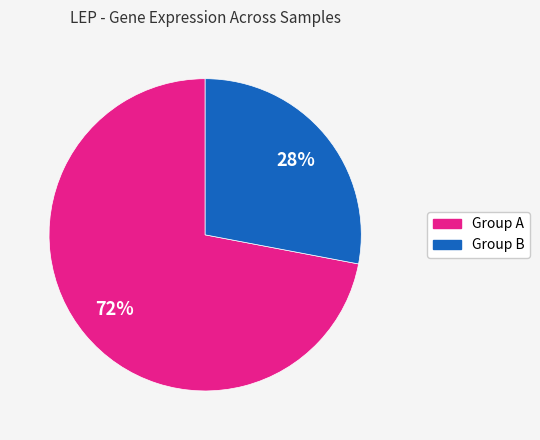

To the nearest percent, what is the difference between the largest and smallest slice percentages?

44%